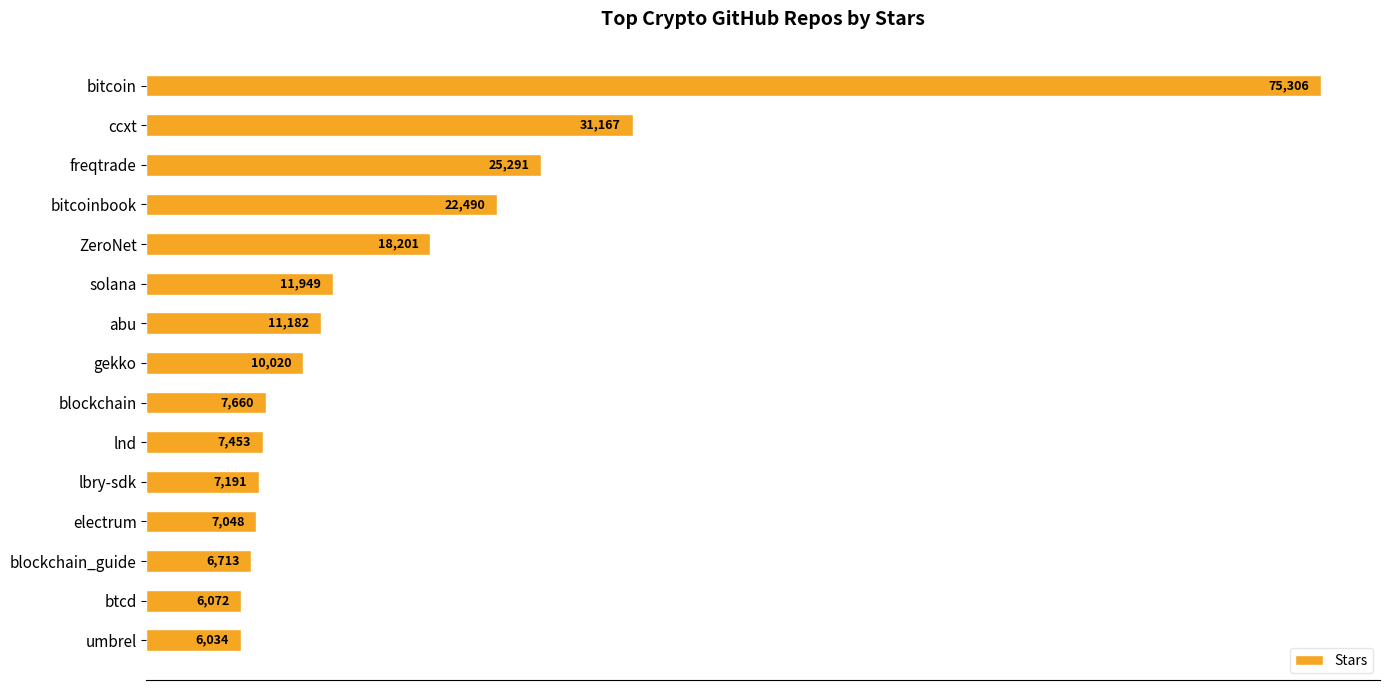

Rank the categories by value from highest to lowest.

bitcoin, ccxt, freqtrade, bitcoinbook, ZeroNet, solana, abu, gekko, blockchain, lnd, lbry-sdk, electrum, blockchain_guide, btcd, umbrel